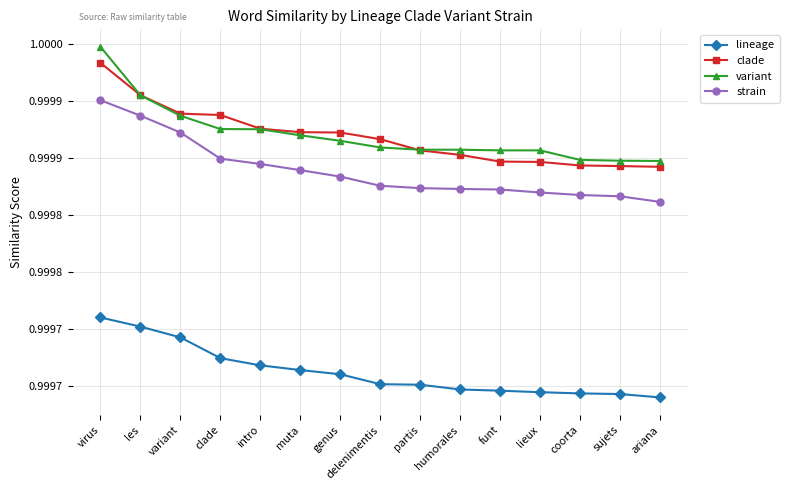

Does the chart have visible grid lines?

Yes